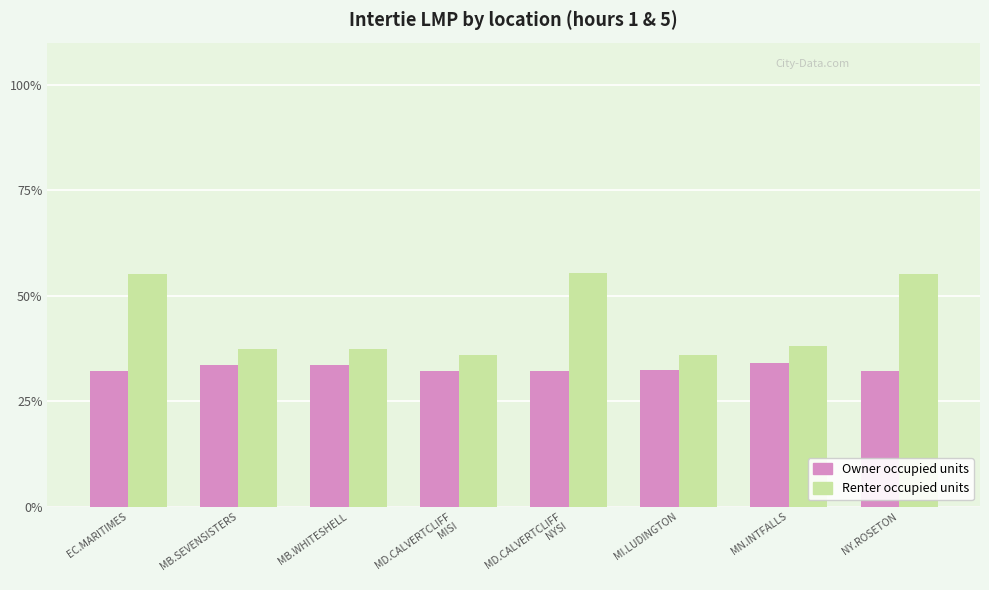

Which series has the largest total across all categories?

Renter occupied units